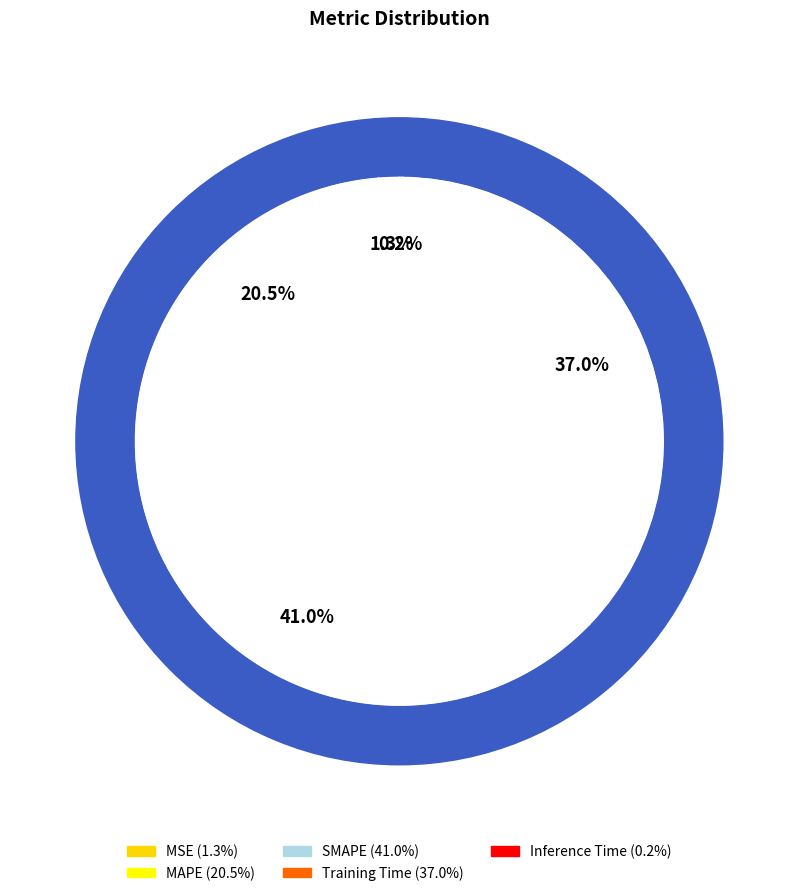

What percentage is the MSE slice, to the nearest percent?

1%